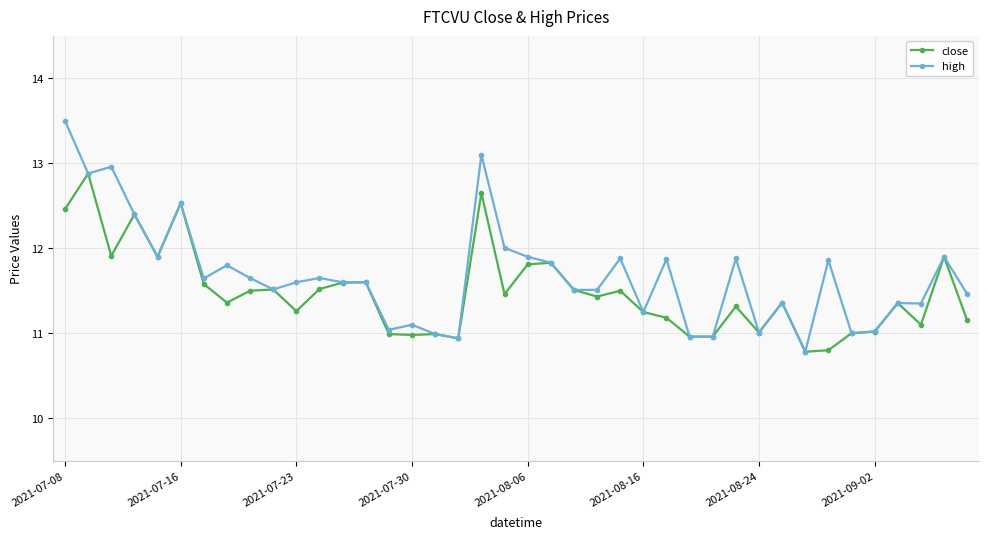

What is the value of the close point at the 29th from the left?

11.0